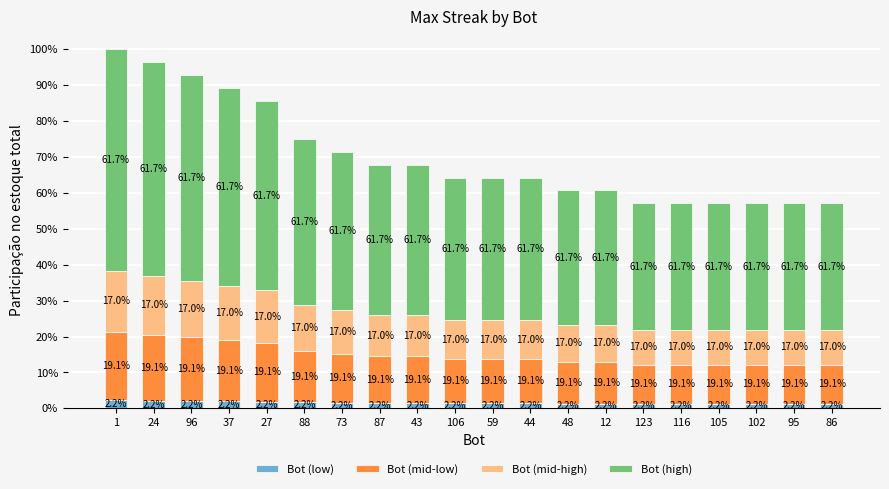

The Bot (mid-low) series shows 1.6 at 37. True or false?

False